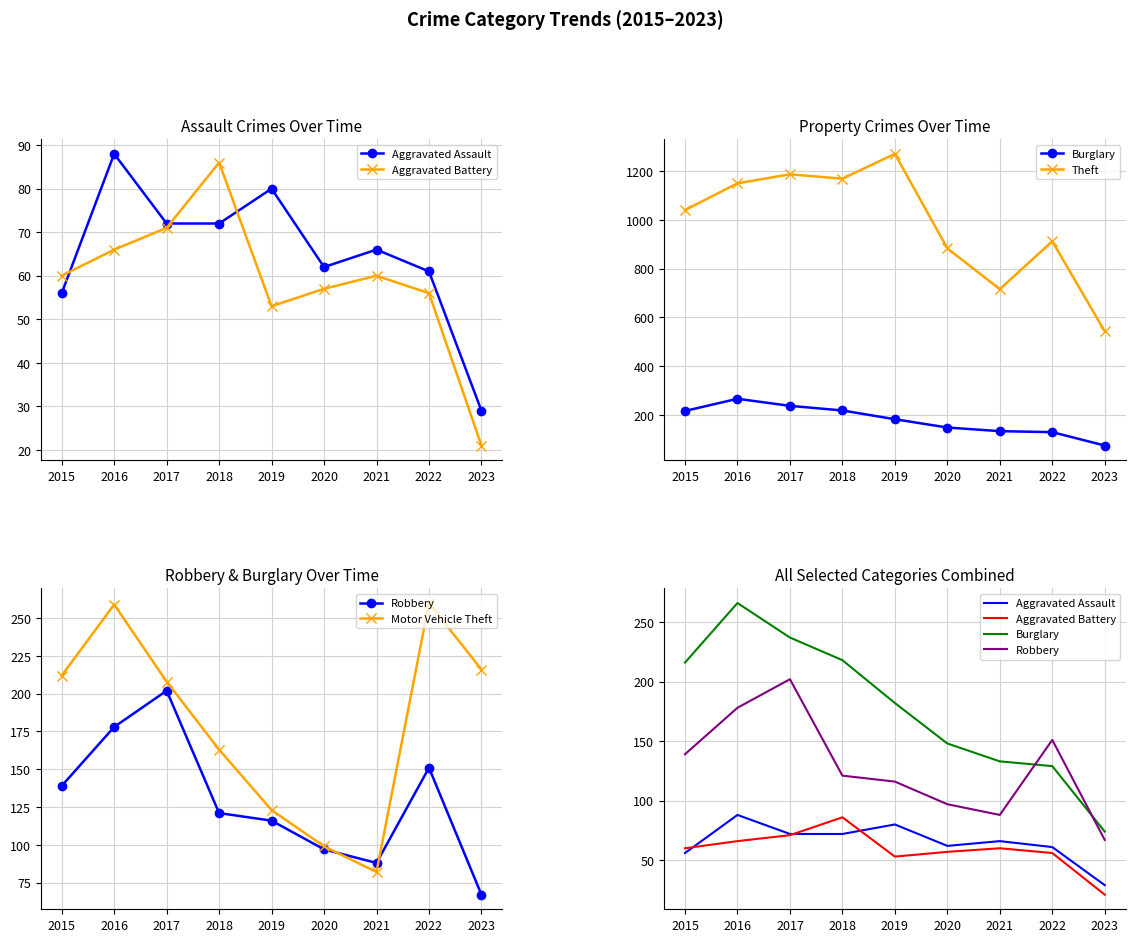

Where is Robbery nearest to the value 134?

2015